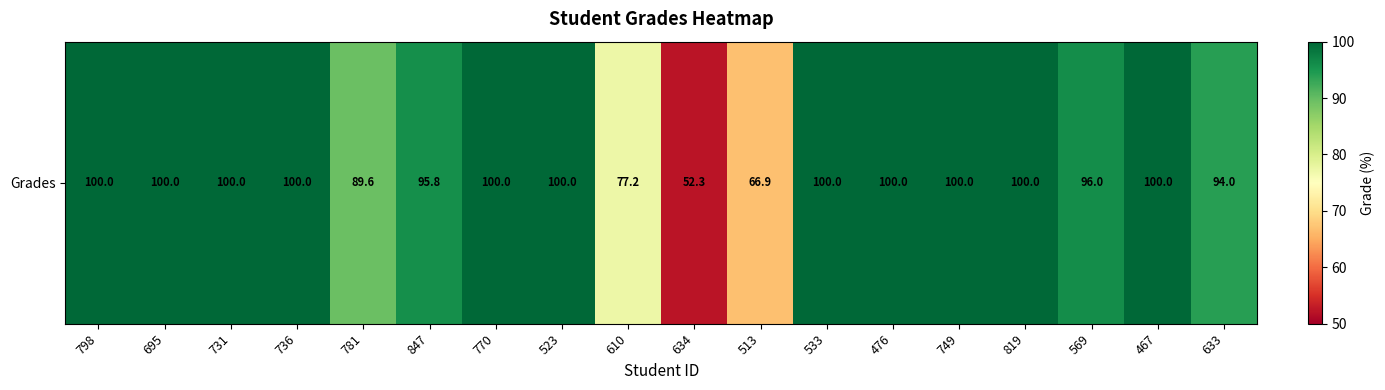

How many data points does each series have?

18